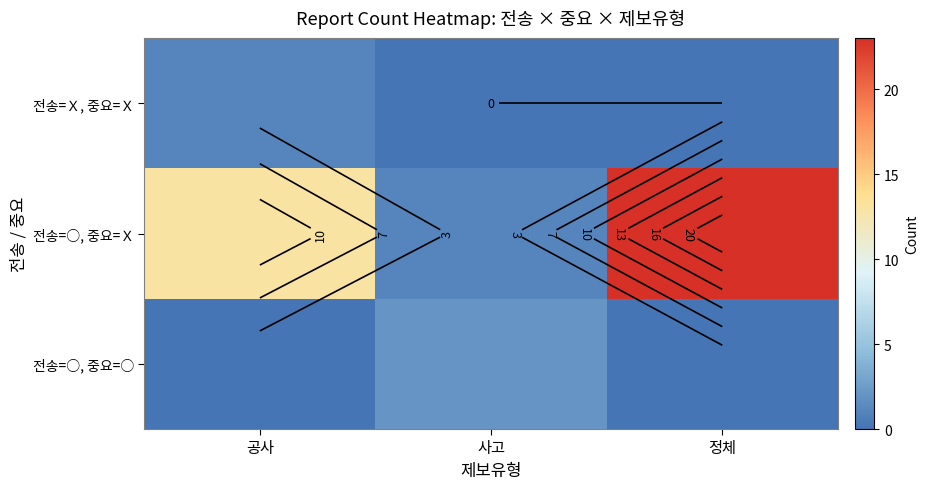

What is the total value across all series at 공사?

14